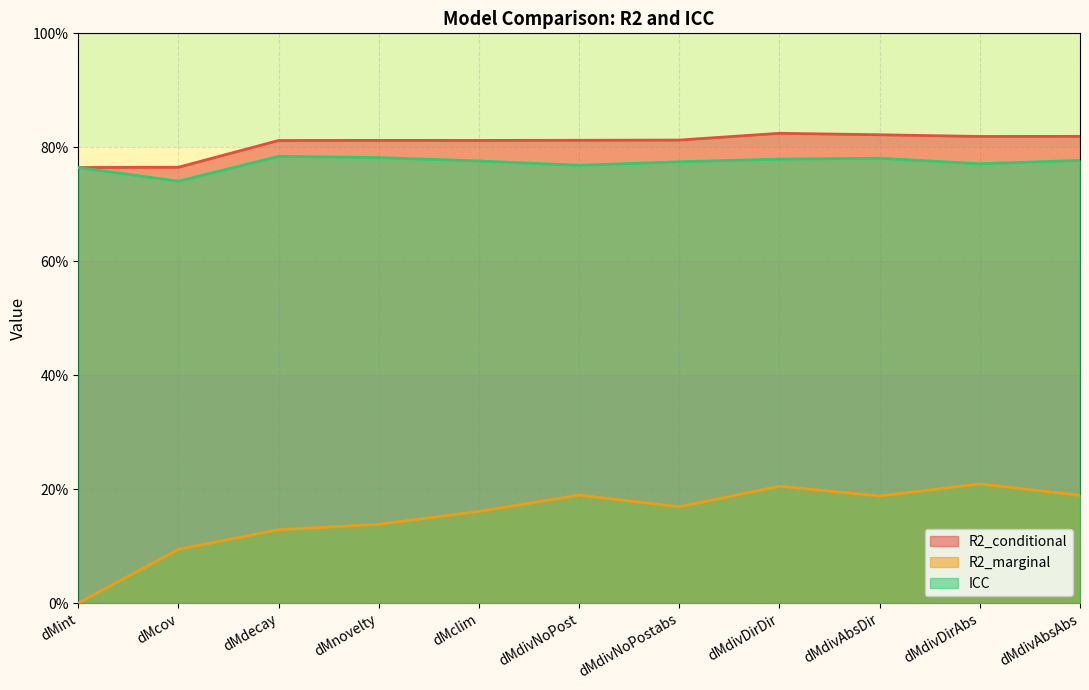

True or false: R2_marginal and ICC cross at least once.

False